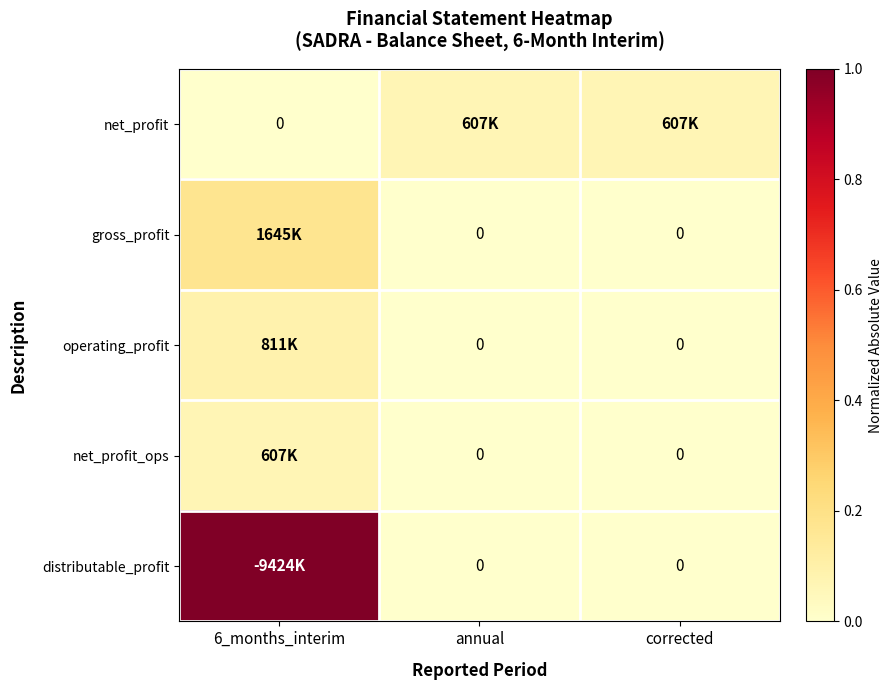

Which category has the lowest value in the operating_profit series?

annual